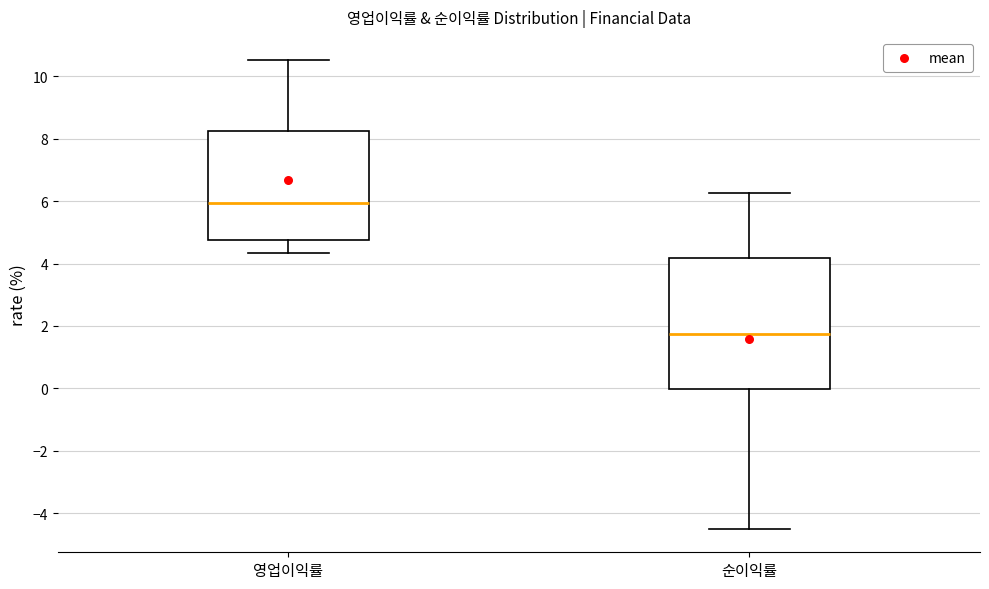

Where does the median line of the box for 순이익률 sit on the y-axis? The values are not printed on the chart, so give them approximately, as read against the axis.

1.8